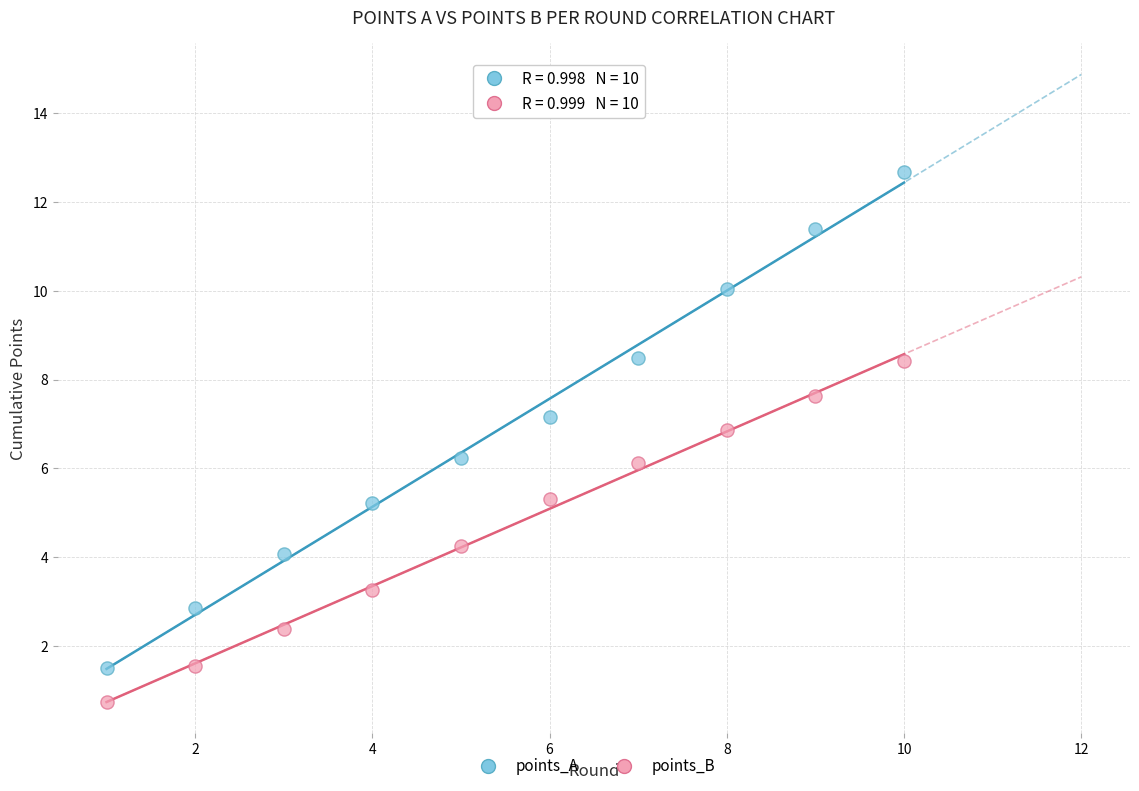

Across all data points, what is the range of Y values (max minus min)?

11.9